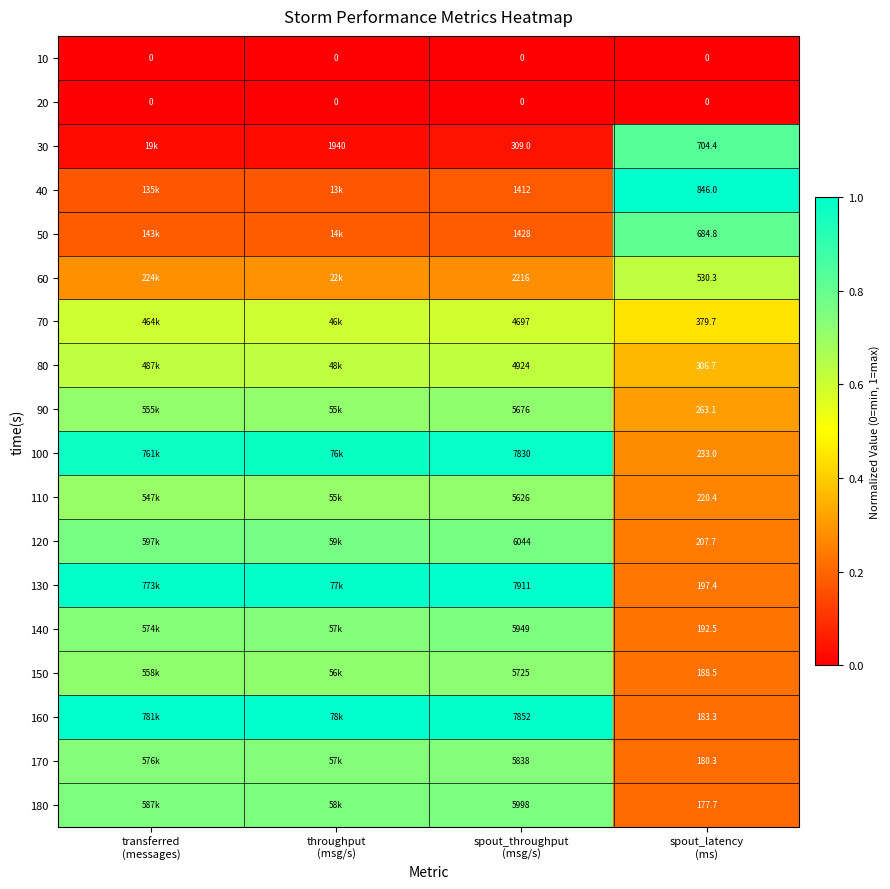

The value of 100 at throughput (msg/s) is 1.5. True or false?

False